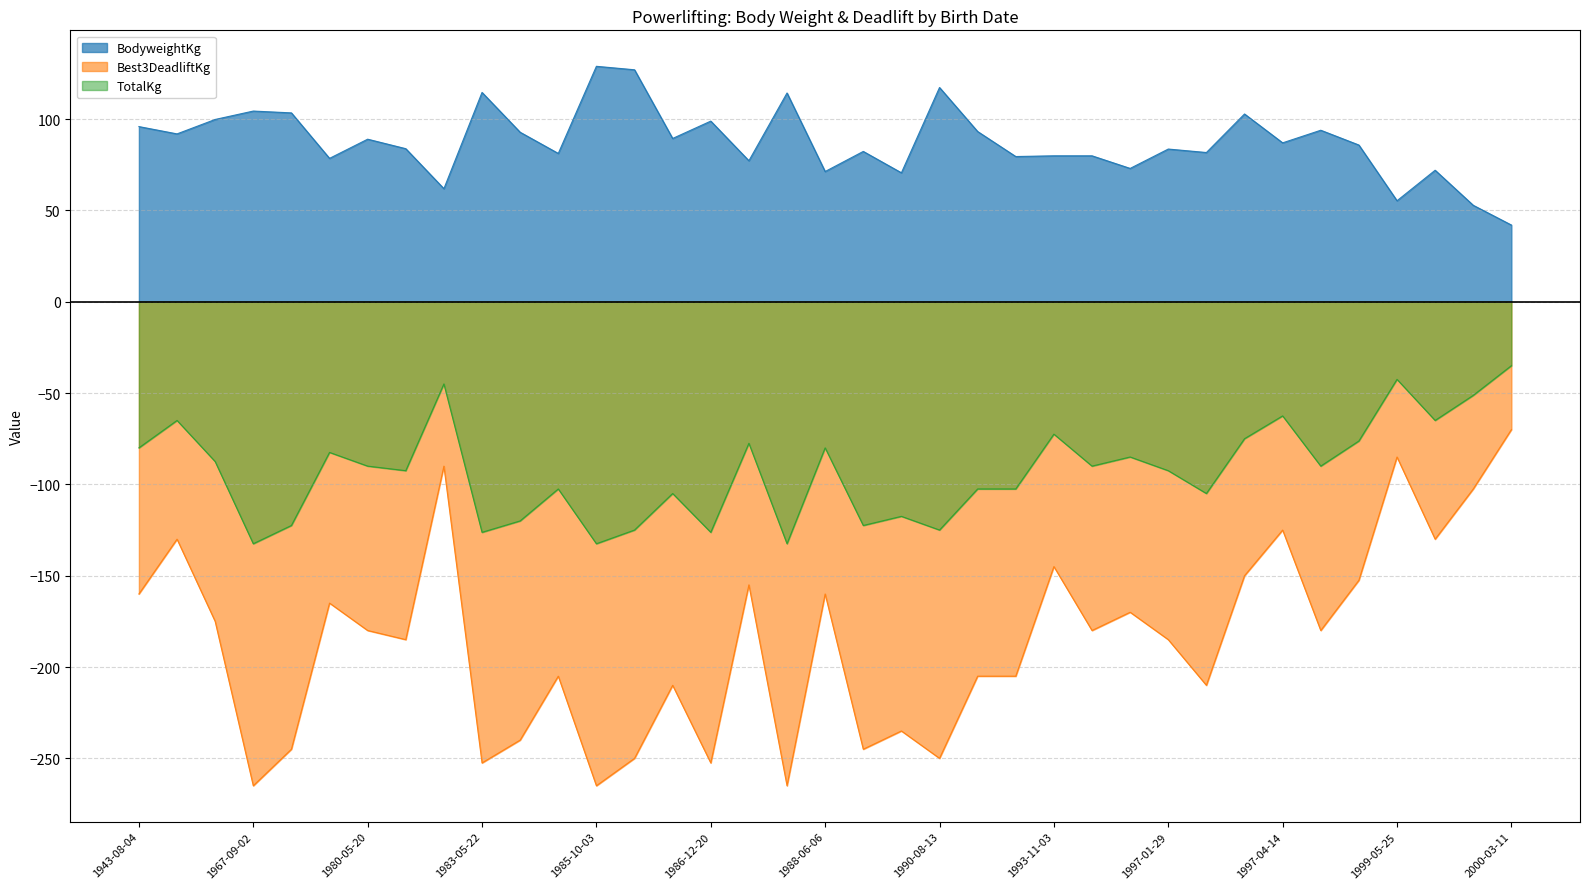

What is the label of the 4th point from the right?

1999-05-25